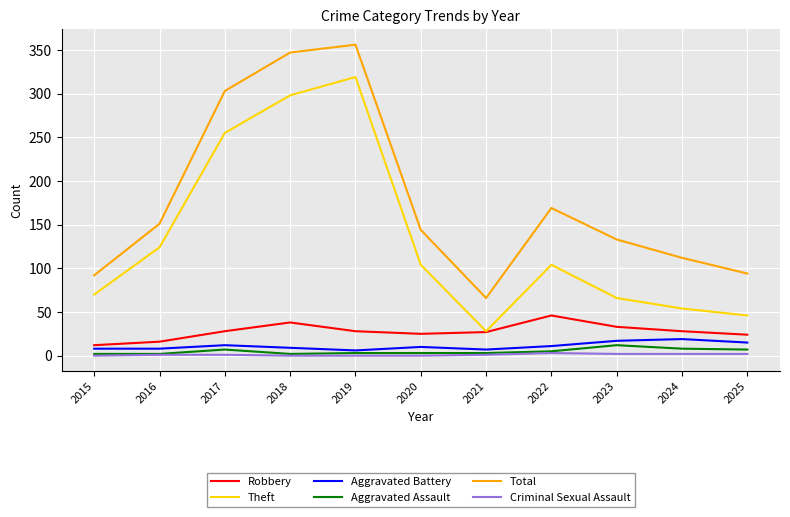

What are all the series names shown in the legend?

Robbery, Theft, Aggravated Battery, Aggravated Assault, Total, Criminal Sexual Assault